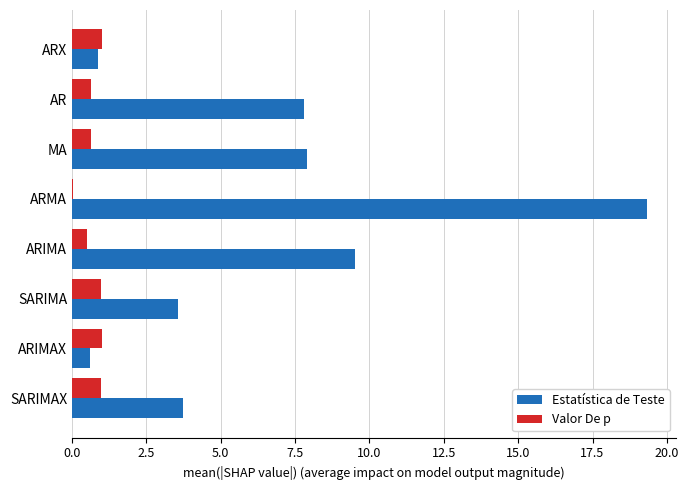

What is the sum of the Valor De p values at MA and ARIMA?

1.1